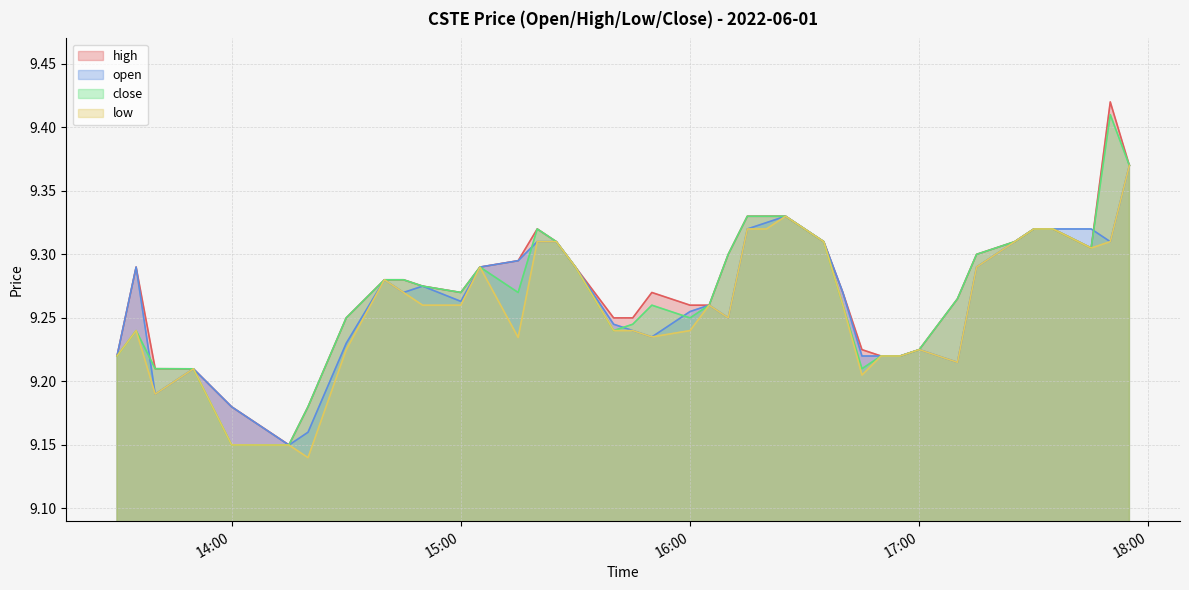

The close series shows 13.2 at 17:00. True or false?

False